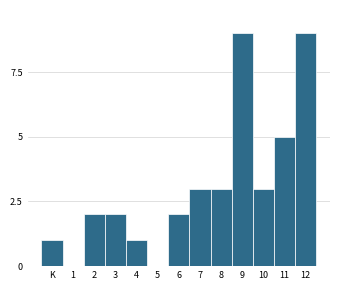

Reading left to right, extract all data points from this chart.

K=1	1=0	2=2	3=2	4=1	5=0	6=2	7=3	8=3	9=9	10=3	11=5	12=9